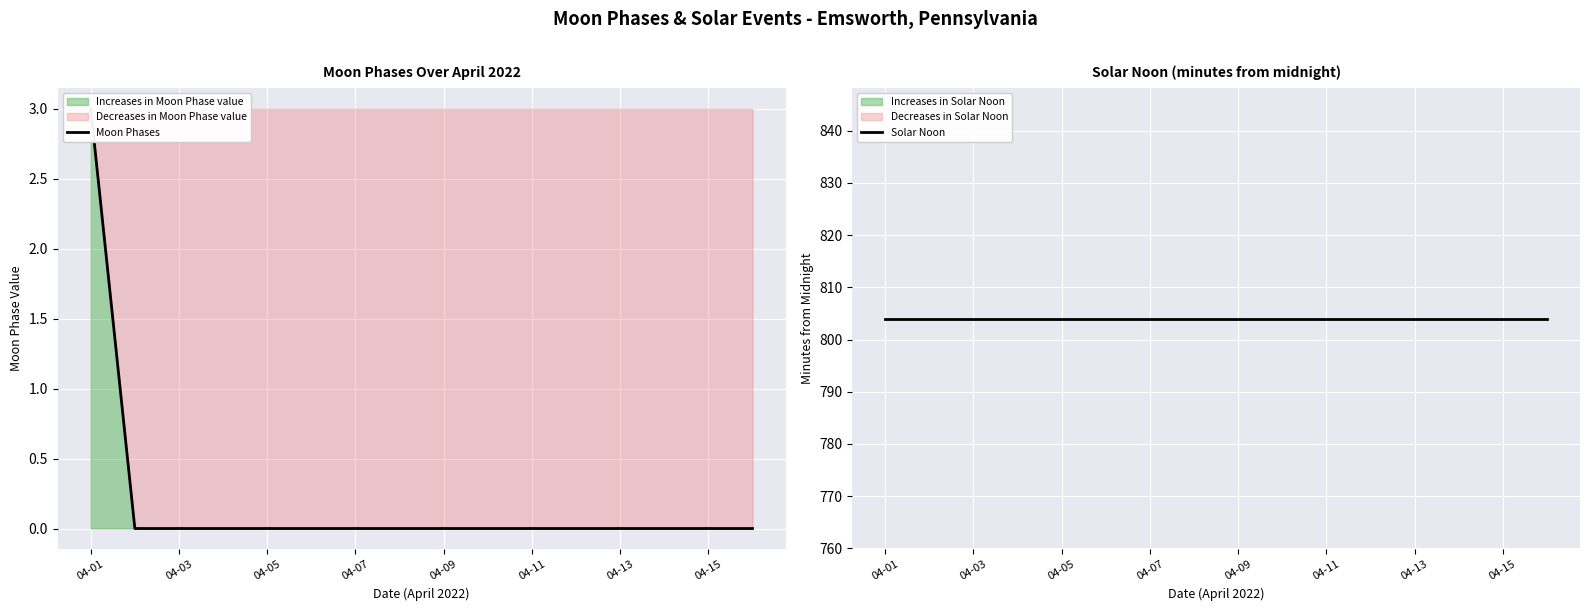

True or false: Solar Noon has more than 2 interior local peaks.

False